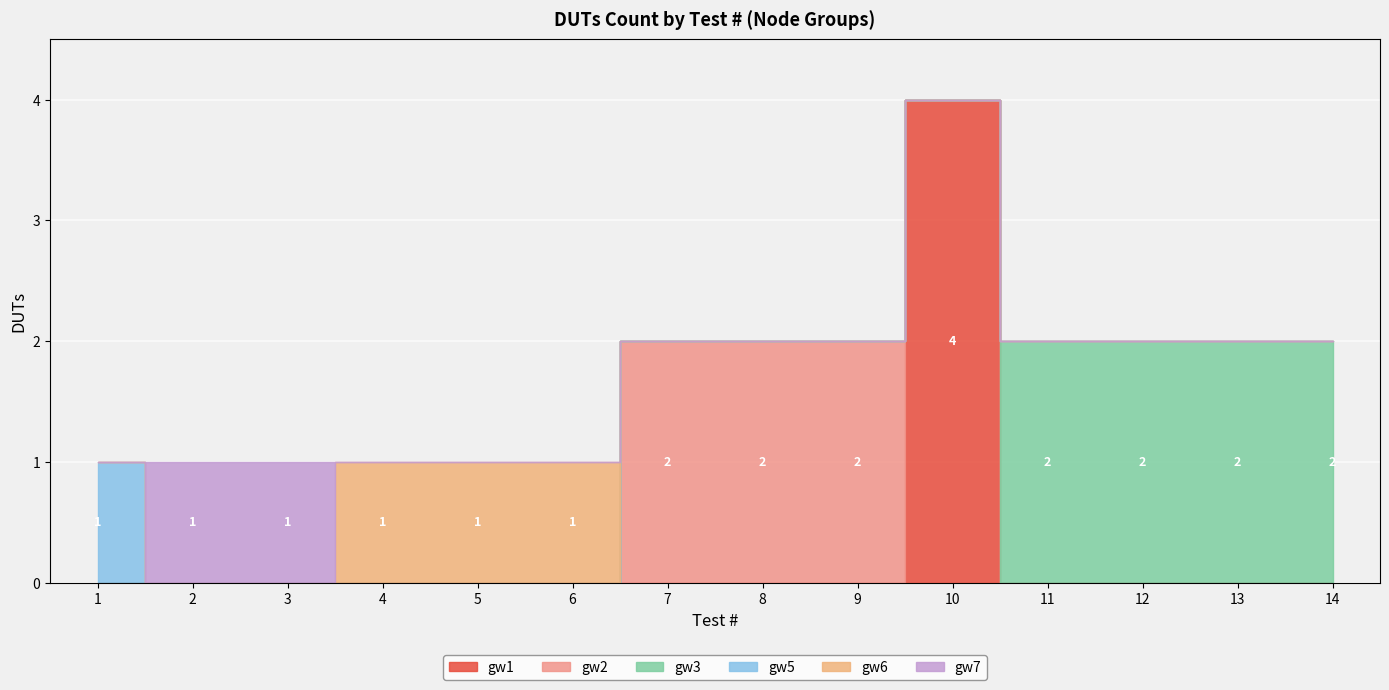

Which label corresponds to the smallest value in the chart?

1